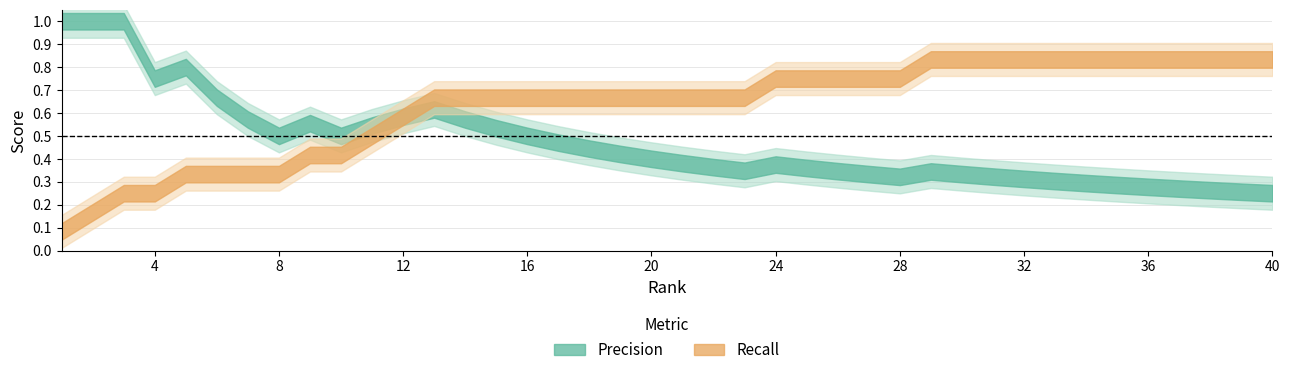

Is it true that Precision equals 0.7 at 7?

False